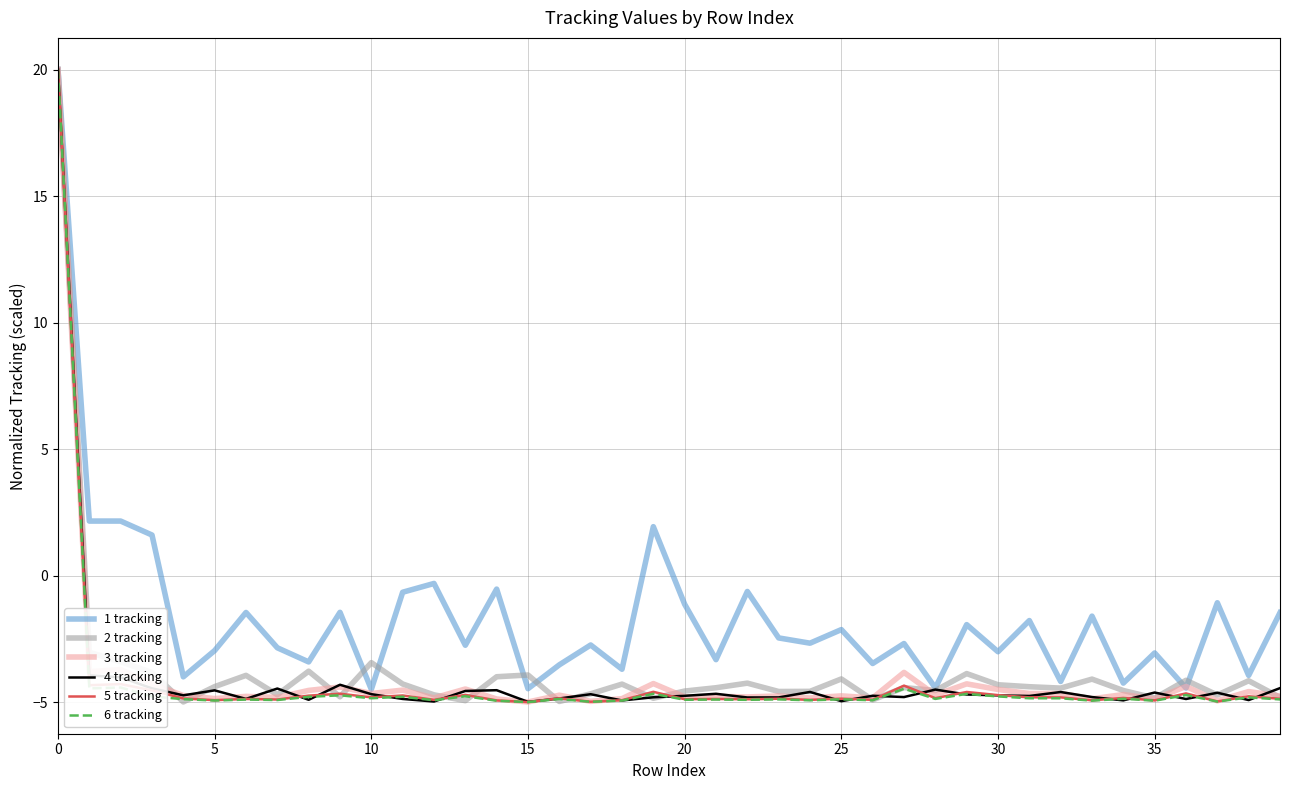

In 5 tracking, how many points are lower than both neighbors (excluding endpoints)?

15